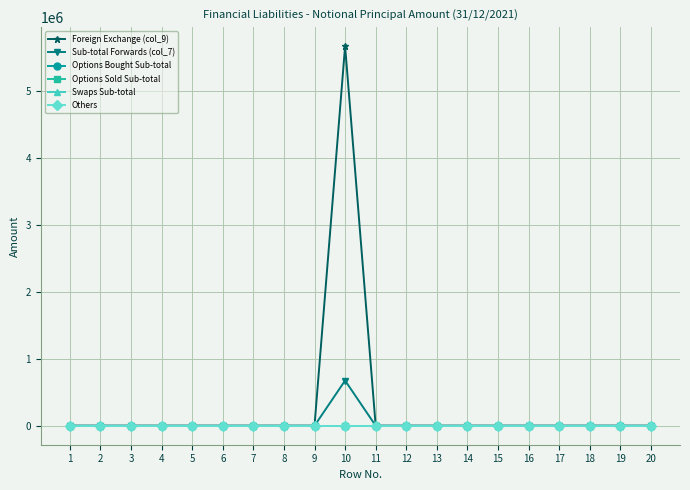

At 20, list the series in order from largest to smallest.

Foreign Exchange (col_9), Sub-total Forwards (col_7), Options Bought Sub-total, Options Sold Sub-total, Swaps Sub-total, Others